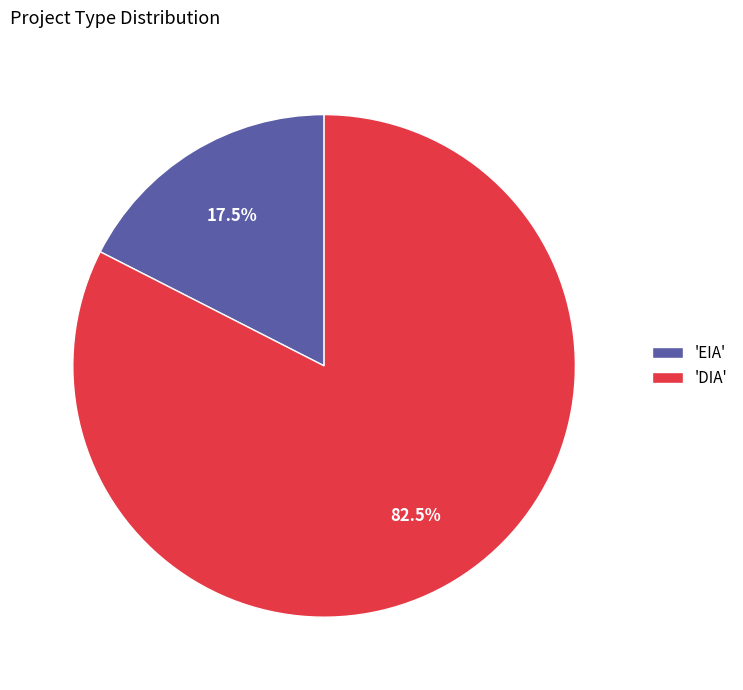

Does any single category account for the majority?

Yes